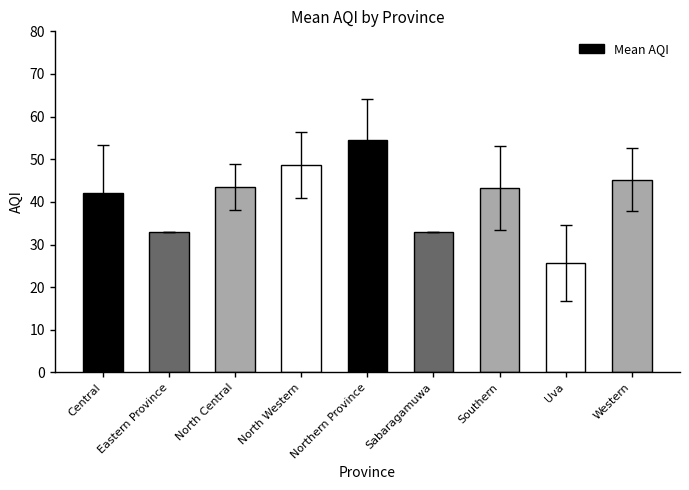

How many data points does each series have?

9